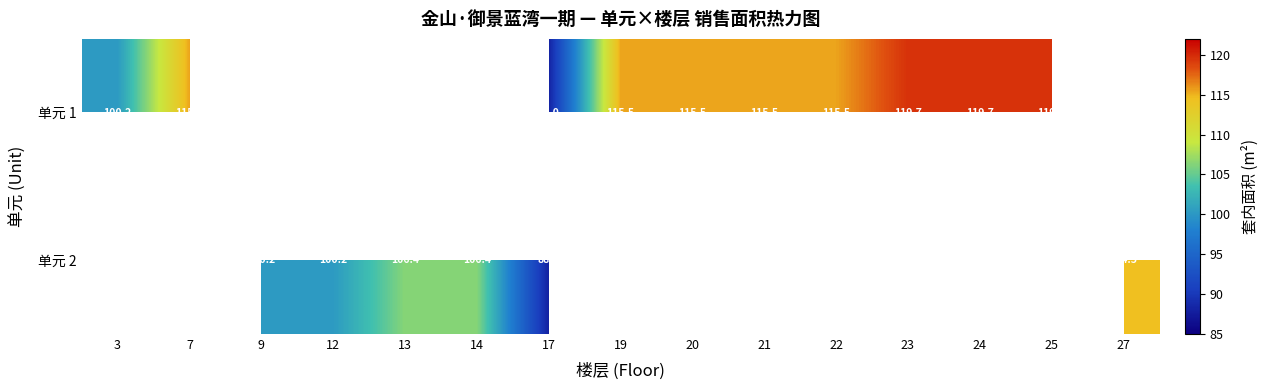

Count the number of categories in the chart.

15